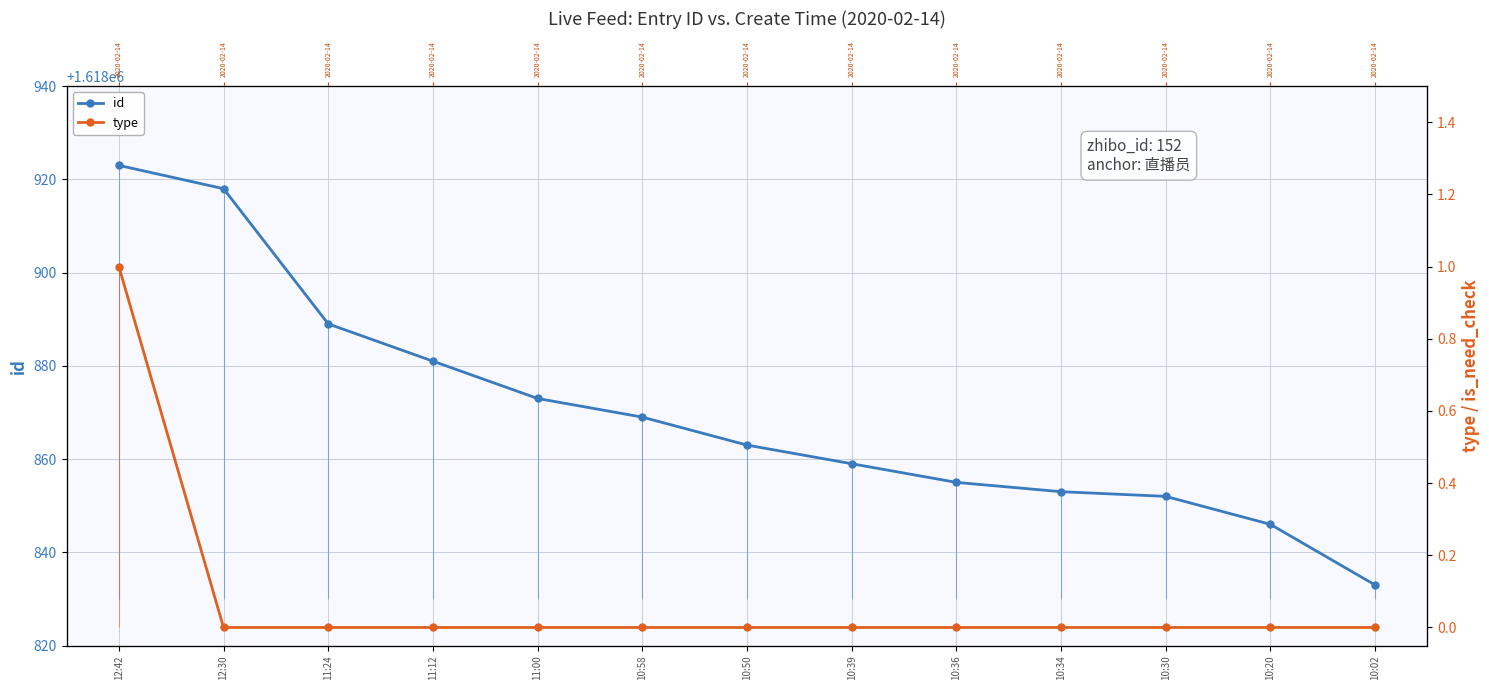

At which label is id closest to 1618878?

11:12